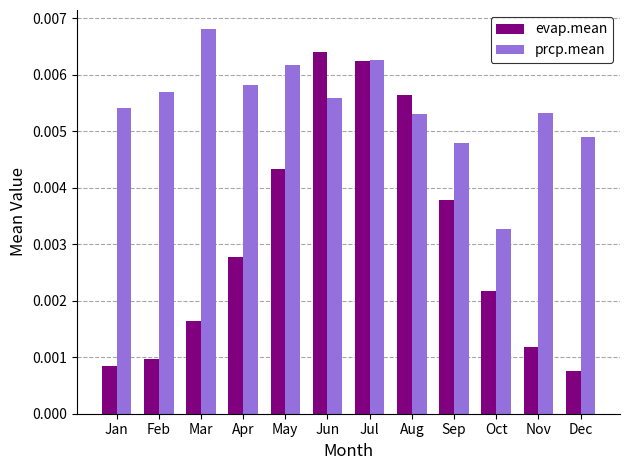

Rank the series by their average value, from highest to lowest.

prcp.mean, evap.mean